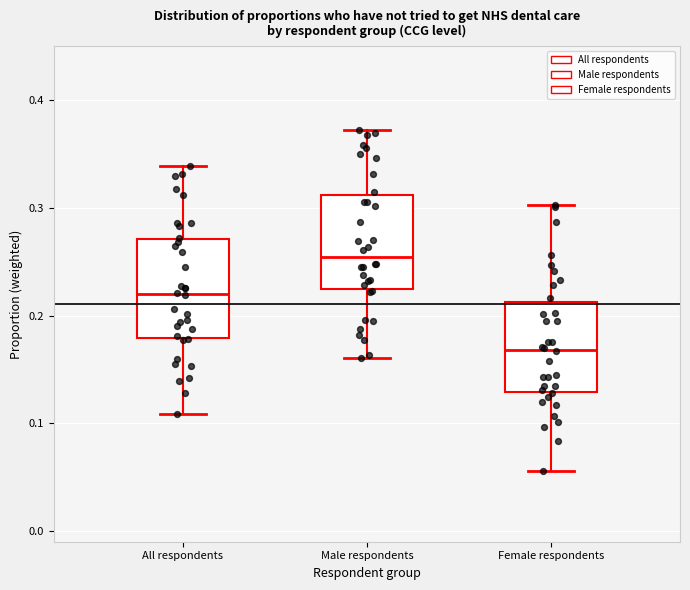

Reading left to right, transcribe this box plot: for each box, give where its median line is, the range the box spans, and where its two whiskers end, as read against the y-axis. The values are not printed on the chart, so give them approximately, as read against the axis.

All respondents: median 0.22, box 0.18 to 0.27, whiskers 0.11 to 0.34
Male respondents: median 0.25, box 0.22 to 0.31, whiskers 0.16 to 0.37
Female respondents: median 0.17, box 0.13 to 0.21, whiskers 0.06 to 0.30